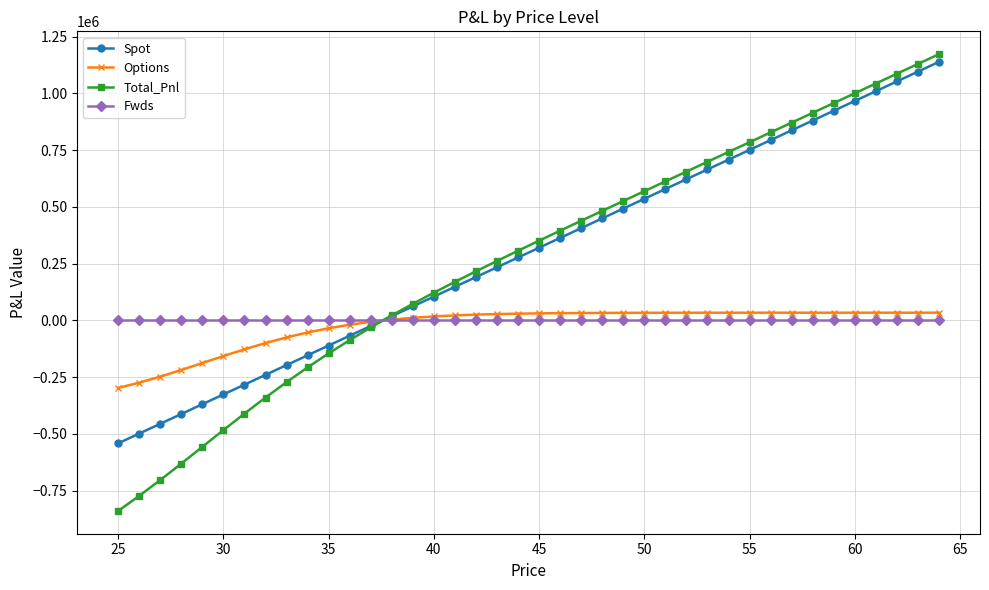

Count the number of data series in this chart.

4